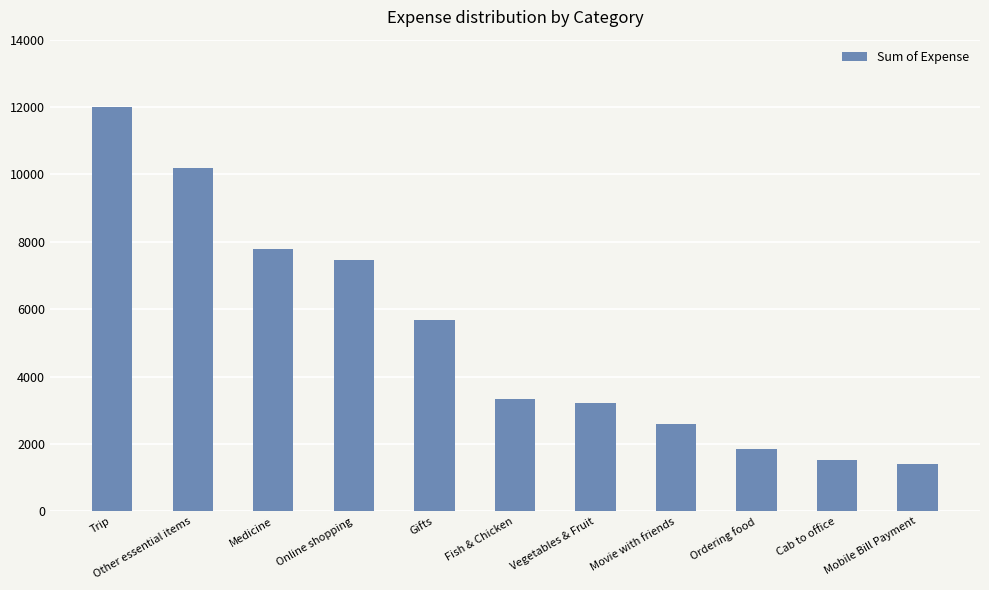

What value does the data have at Movie with friends?

2586.0